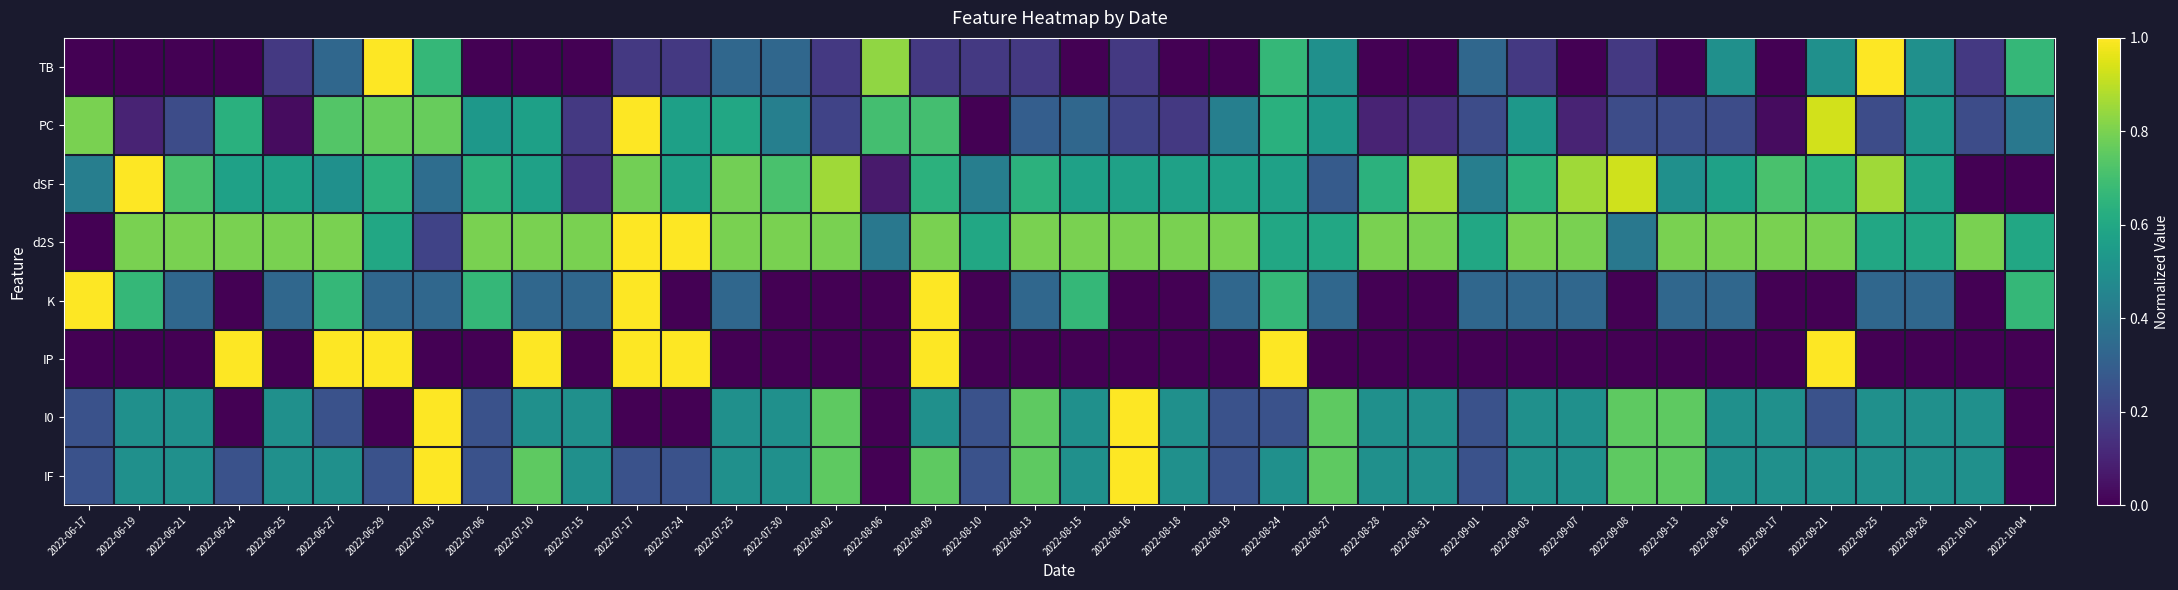

Reading right to left, extract all data points from this chart.

TB: 2022-10-04=0.7	2022-10-01=0.2	2022-09-28=0.5	2022-09-25=1.0	2022-09-21=0.5	2022-09-17=0.0	2022-09-16=0.5	2022-09-13=0.0	2022-09-08=0.2	2022-09-07=0.0	2022-09-03=0.2	2022-09-01=0.3	2022-08-31=0.0	2022-08-28=0.0	2022-08-27=0.5	2022-08-24=0.7	2022-08-19=0.0	2022-08-18=0.0	2022-08-16=0.2	2022-08-15=0.0	2022-08-13=0.2	2022-08-10=0.2	2022-08-09=0.2	2022-08-06=0.8	2022-08-02=0.2	2022-07-30=0.3	2022-07-25=0.3	2022-07-24=0.2	2022-07-17=0.2	2022-07-15=0.0	2022-07-10=0.0	2022-07-06=0.0	2022-07-03=0.7	2022-06-29=1.0	2022-06-27=0.3	2022-06-25=0.2	2022-06-24=0.0	2022-06-21=0.0	2022-06-19=0.0	2022-06-17=0.0
PC: 2022-10-04=0.4	2022-10-01=0.2	2022-09-28=0.5	2022-09-25=0.2	2022-09-21=0.9	2022-09-17=0.0	2022-09-16=0.2	2022-09-13=0.2	2022-09-08=0.2	2022-09-07=0.1	2022-09-03=0.5	2022-09-01=0.2	2022-08-31=0.1	2022-08-28=0.1	2022-08-27=0.5	2022-08-24=0.6	2022-08-19=0.4	2022-08-18=0.2	2022-08-16=0.2	2022-08-15=0.3	2022-08-13=0.3	2022-08-10=0.0	2022-08-09=0.7	2022-08-06=0.7	2022-08-02=0.2	2022-07-30=0.4	2022-07-25=0.6	2022-07-24=0.6	2022-07-17=1.0	2022-07-15=0.2	2022-07-10=0.6	2022-07-06=0.5	2022-07-03=0.8	2022-06-29=0.8	2022-06-27=0.7	2022-06-25=0.0	2022-06-24=0.6	2022-06-21=0.2	2022-06-19=0.1	2022-06-17=0.8
dSF: 2022-10-04=0.0	2022-10-01=0.0	2022-09-28=0.6	2022-09-25=0.9	2022-09-21=0.6	2022-09-17=0.7	2022-09-16=0.6	2022-09-13=0.5	2022-09-08=0.9	2022-09-07=0.9	2022-09-03=0.6	2022-09-01=0.4	2022-08-31=0.9	2022-08-28=0.6	2022-08-27=0.3	2022-08-24=0.6	2022-08-19=0.6	2022-08-18=0.6	2022-08-16=0.6	2022-08-15=0.6	2022-08-13=0.6	2022-08-10=0.4	2022-08-09=0.6	2022-08-06=0.1	2022-08-02=0.9	2022-07-30=0.7	2022-07-25=0.8	2022-07-24=0.6	2022-07-17=0.8	2022-07-15=0.1	2022-07-10=0.6	2022-07-06=0.6	2022-07-03=0.4	2022-06-29=0.6	2022-06-27=0.5	2022-06-25=0.6	2022-06-24=0.6	2022-06-21=0.7	2022-06-19=1.0	2022-06-17=0.4
d2S: 2022-10-04=0.6	2022-10-01=0.8	2022-09-28=0.6	2022-09-25=0.6	2022-09-21=0.8	2022-09-17=0.8	2022-09-16=0.8	2022-09-13=0.8	2022-09-08=0.4	2022-09-07=0.8	2022-09-03=0.8	2022-09-01=0.6	2022-08-31=0.8	2022-08-28=0.8	2022-08-27=0.6	2022-08-24=0.6	2022-08-19=0.8	2022-08-18=0.8	2022-08-16=0.8	2022-08-15=0.8	2022-08-13=0.8	2022-08-10=0.6	2022-08-09=0.8	2022-08-06=0.4	2022-08-02=0.8	2022-07-30=0.8	2022-07-25=0.8	2022-07-24=1.0	2022-07-17=1.0	2022-07-15=0.8	2022-07-10=0.8	2022-07-06=0.8	2022-07-03=0.2	2022-06-29=0.6	2022-06-27=0.8	2022-06-25=0.8	2022-06-24=0.8	2022-06-21=0.8	2022-06-19=0.8	2022-06-17=0.0
K: 2022-10-04=0.7	2022-10-01=0.0	2022-09-28=0.3	2022-09-25=0.3	2022-09-21=0.0	2022-09-17=0.0	2022-09-16=0.3	2022-09-13=0.3	2022-09-08=0.0	2022-09-07=0.3	2022-09-03=0.3	2022-09-01=0.3	2022-08-31=0.0	2022-08-28=0.0	2022-08-27=0.3	2022-08-24=0.7	2022-08-19=0.3	2022-08-18=0.0	2022-08-16=0.0	2022-08-15=0.7	2022-08-13=0.3	2022-08-10=0.0	2022-08-09=1.0	2022-08-06=0.0	2022-08-02=0.0	2022-07-30=0.0	2022-07-25=0.3	2022-07-24=0.0	2022-07-17=1.0	2022-07-15=0.3	2022-07-10=0.3	2022-07-06=0.7	2022-07-03=0.3	2022-06-29=0.3	2022-06-27=0.7	2022-06-25=0.3	2022-06-24=0.0	2022-06-21=0.3	2022-06-19=0.7	2022-06-17=1.0
IP: 2022-10-04=0.0	2022-10-01=0.0	2022-09-28=0.0	2022-09-25=0.0	2022-09-21=1.0	2022-09-17=0.0	2022-09-16=0.0	2022-09-13=0.0	2022-09-08=0.0	2022-09-07=0.0	2022-09-03=0.0	2022-09-01=0.0	2022-08-31=0.0	2022-08-28=0.0	2022-08-27=0.0	2022-08-24=1.0	2022-08-19=0.0	2022-08-18=0.0	2022-08-16=0.0	2022-08-15=0.0	2022-08-13=0.0	2022-08-10=0.0	2022-08-09=1.0	2022-08-06=0.0	2022-08-02=0.0	2022-07-30=0.0	2022-07-25=0.0	2022-07-24=1.0	2022-07-17=1.0	2022-07-15=0.0	2022-07-10=1.0	2022-07-06=0.0	2022-07-03=0.0	2022-06-29=1.0	2022-06-27=1.0	2022-06-25=0.0	2022-06-24=1.0	2022-06-21=0.0	2022-06-19=0.0	2022-06-17=0.0
I0: 2022-10-04=0.0	2022-10-01=0.5	2022-09-28=0.5	2022-09-25=0.5	2022-09-21=0.2	2022-09-17=0.5	2022-09-16=0.5	2022-09-13=0.8	2022-09-08=0.8	2022-09-07=0.5	2022-09-03=0.5	2022-09-01=0.2	2022-08-31=0.5	2022-08-28=0.5	2022-08-27=0.8	2022-08-24=0.2	2022-08-19=0.2	2022-08-18=0.5	2022-08-16=1.0	2022-08-15=0.5	2022-08-13=0.8	2022-08-10=0.2	2022-08-09=0.5	2022-08-06=0.0	2022-08-02=0.8	2022-07-30=0.5	2022-07-25=0.5	2022-07-24=0.0	2022-07-17=0.0	2022-07-15=0.5	2022-07-10=0.5	2022-07-06=0.2	2022-07-03=1.0	2022-06-29=0.0	2022-06-27=0.2	2022-06-25=0.5	2022-06-24=0.0	2022-06-21=0.5	2022-06-19=0.5	2022-06-17=0.2
IF: 2022-10-04=0.0	2022-10-01=0.5	2022-09-28=0.5	2022-09-25=0.5	2022-09-21=0.5	2022-09-17=0.5	2022-09-16=0.5	2022-09-13=0.8	2022-09-08=0.8	2022-09-07=0.5	2022-09-03=0.5	2022-09-01=0.2	2022-08-31=0.5	2022-08-28=0.5	2022-08-27=0.8	2022-08-24=0.5	2022-08-19=0.2	2022-08-18=0.5	2022-08-16=1.0	2022-08-15=0.5	2022-08-13=0.8	2022-08-10=0.2	2022-08-09=0.8	2022-08-06=0.0	2022-08-02=0.8	2022-07-30=0.5	2022-07-25=0.5	2022-07-24=0.2	2022-07-17=0.2	2022-07-15=0.5	2022-07-10=0.8	2022-07-06=0.2	2022-07-03=1.0	2022-06-29=0.2	2022-06-27=0.5	2022-06-25=0.5	2022-06-24=0.2	2022-06-21=0.5	2022-06-19=0.5	2022-06-17=0.2